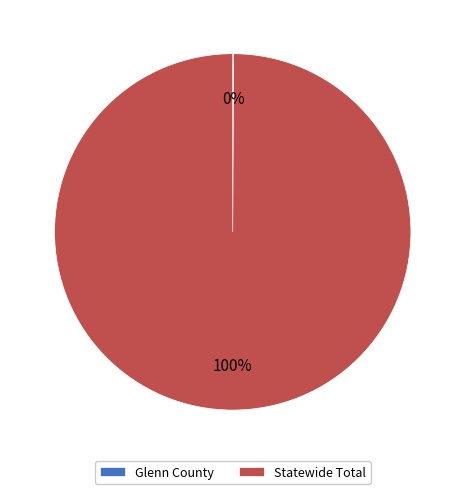

True or false: Statewide Total accounts for 100% of the total.

True